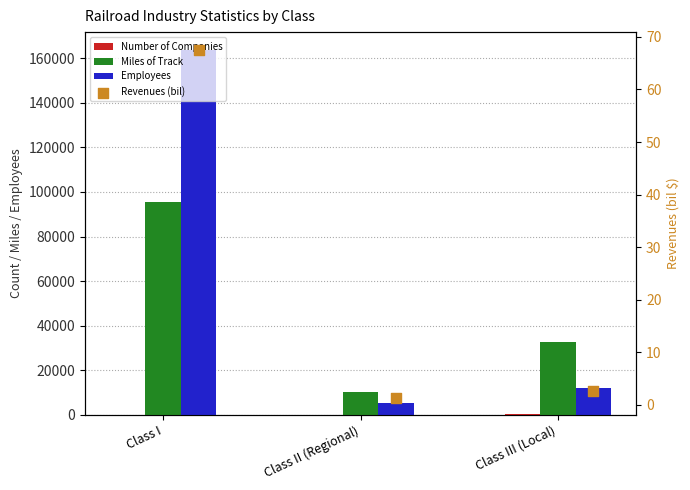

Which series has the largest total across all categories?

Employees